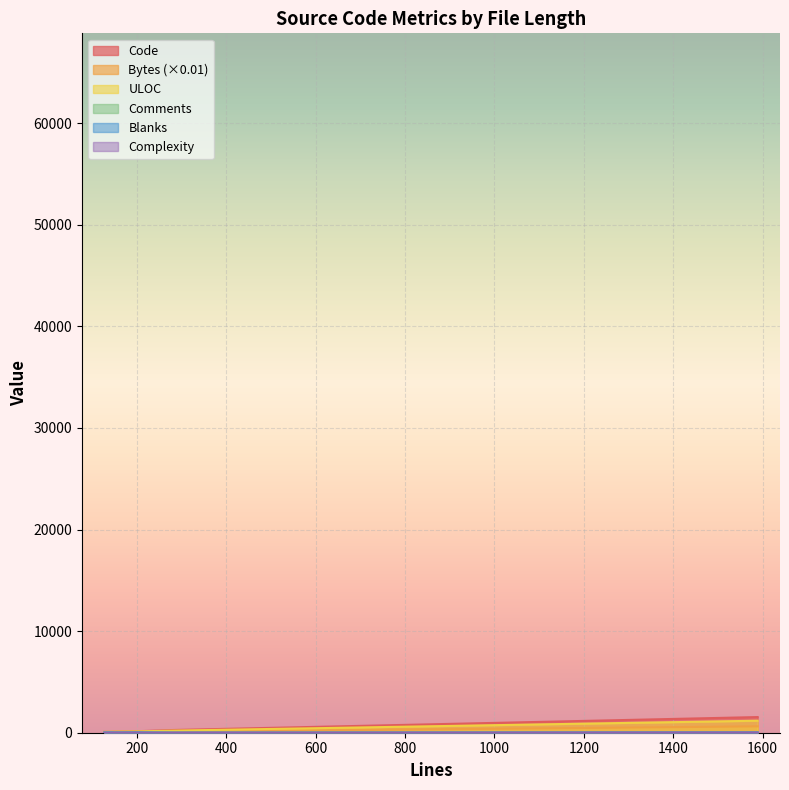

What is the value of the ULOC point at the 4th from the left?

148.0